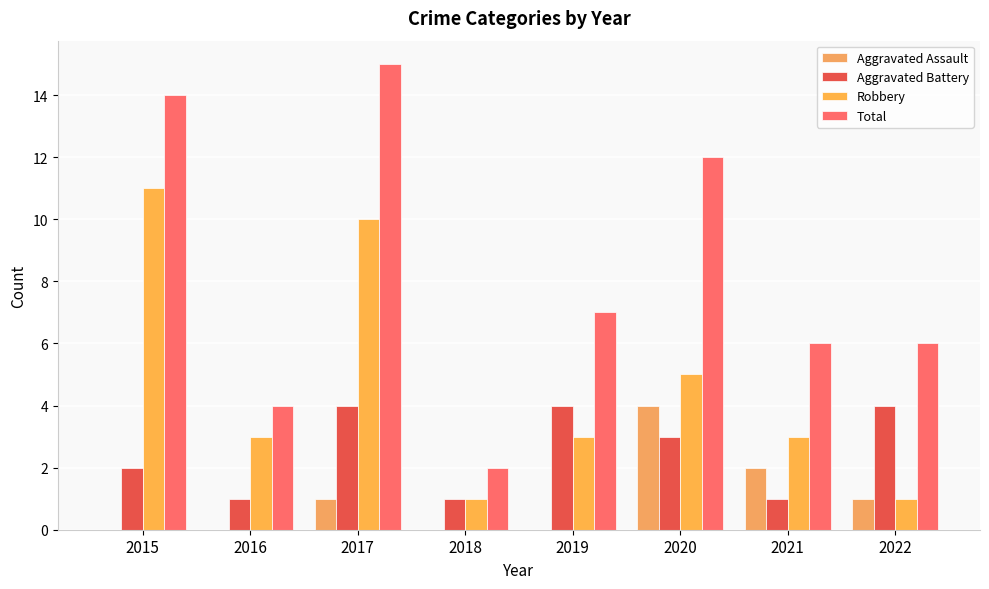

Reading right to left, what are all the values shown in this chart?

Aggravated Assault: 1	2	4	0	0	1	0	0
Aggravated Battery: 4	1	3	4	1	4	1	2
Robbery: 1	3	5	3	1	10	3	11
Total: 6	6	12	7	2	15	4	14